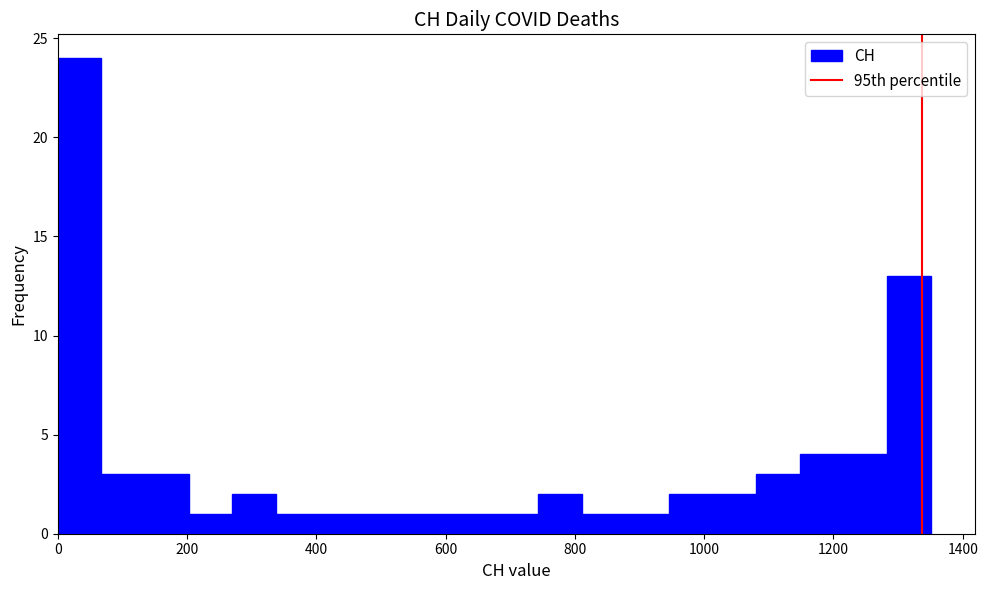

Read against the x-axis, roughly where is the centre of the tallest bar?

40